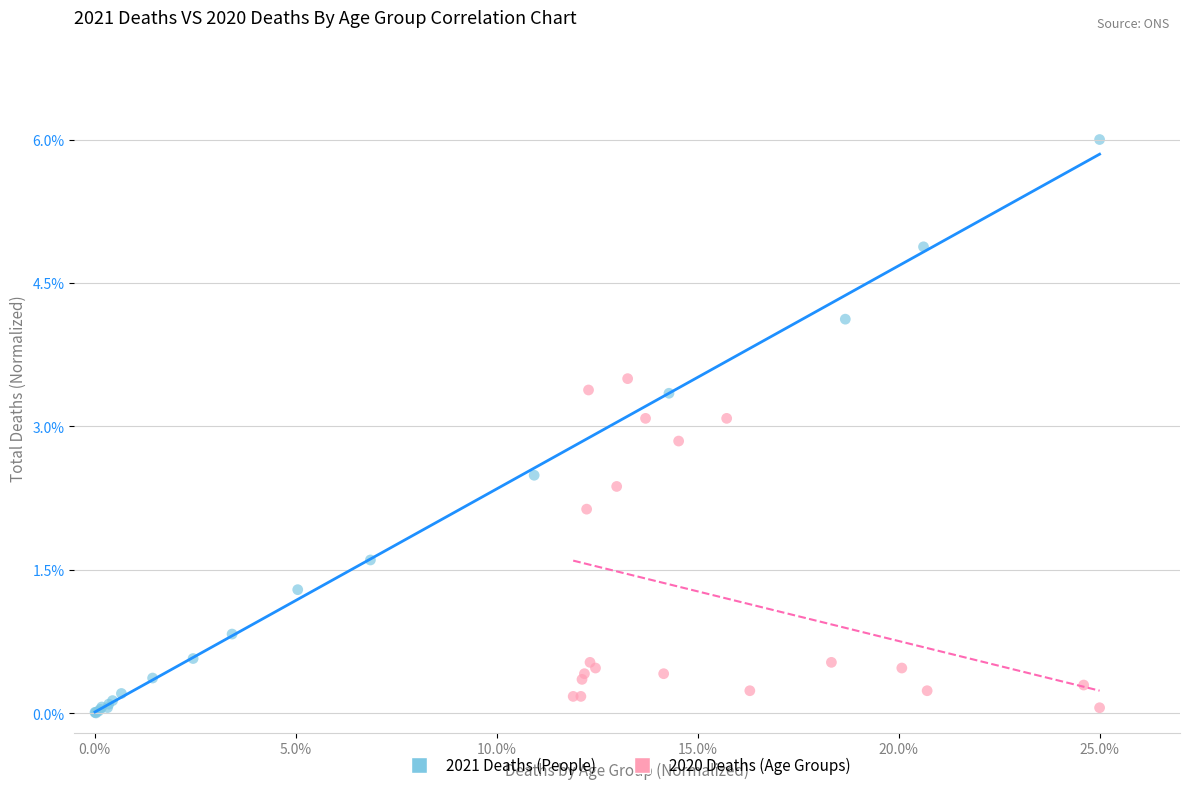

Which series has the widest spread of Y values?

2021 Deaths (People)